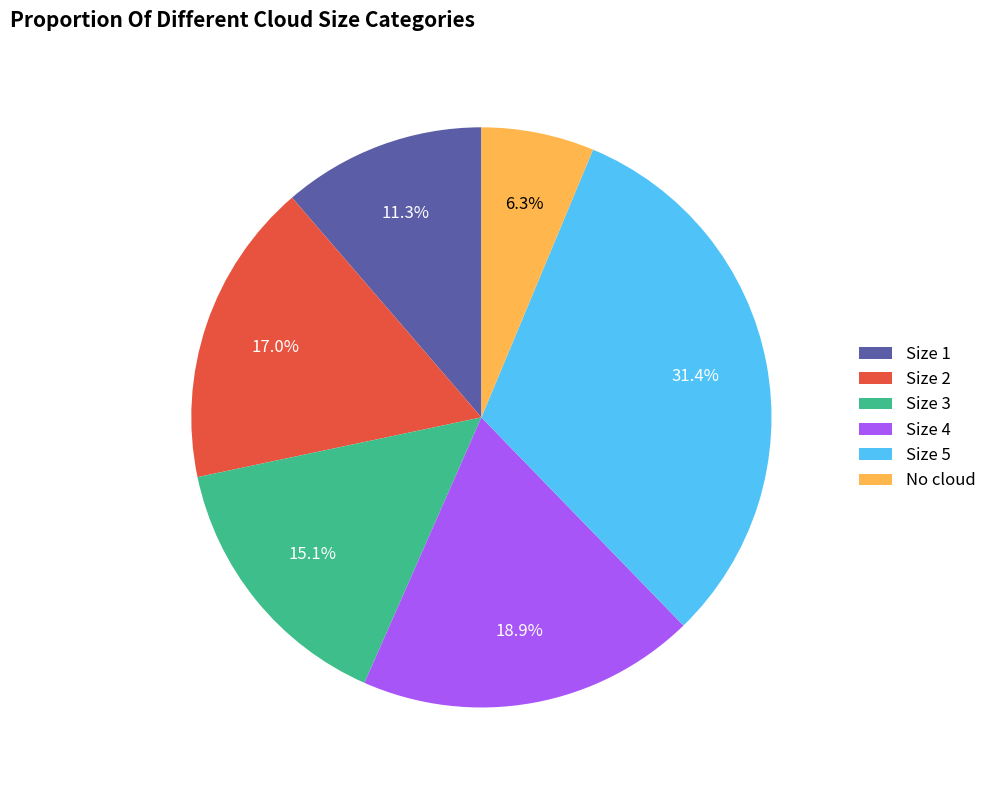

Does No cloud represent more than half of the total?

No